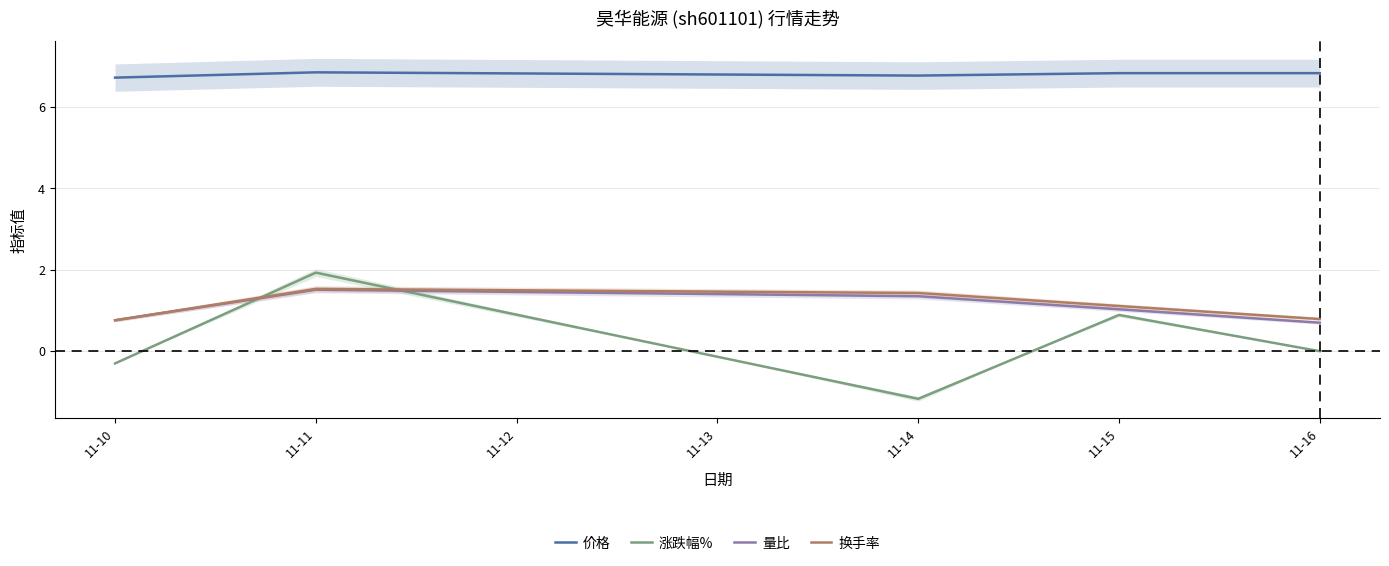

What is the value of the 涨跌幅% point at the 3rd from the left?

-1.2